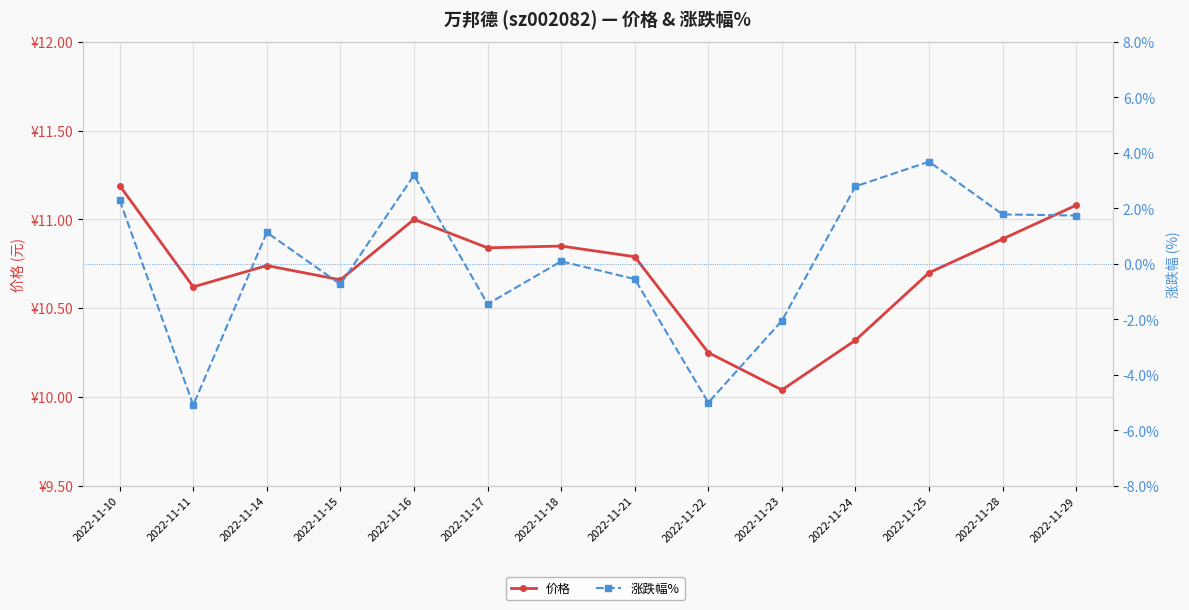

Reading left to right, list all the values displayed in this chart.

价格: 11.2	10.6	10.7	10.7	11.0	10.8	10.8	10.8	10.2	10.0	10.3	10.7	10.9	11.1
涨跌幅%: 2.3	-5.1	1.1	-0.7	3.2	-1.4	0.1	-0.6	-5.0	-2.0	2.8	3.7	1.8	1.7